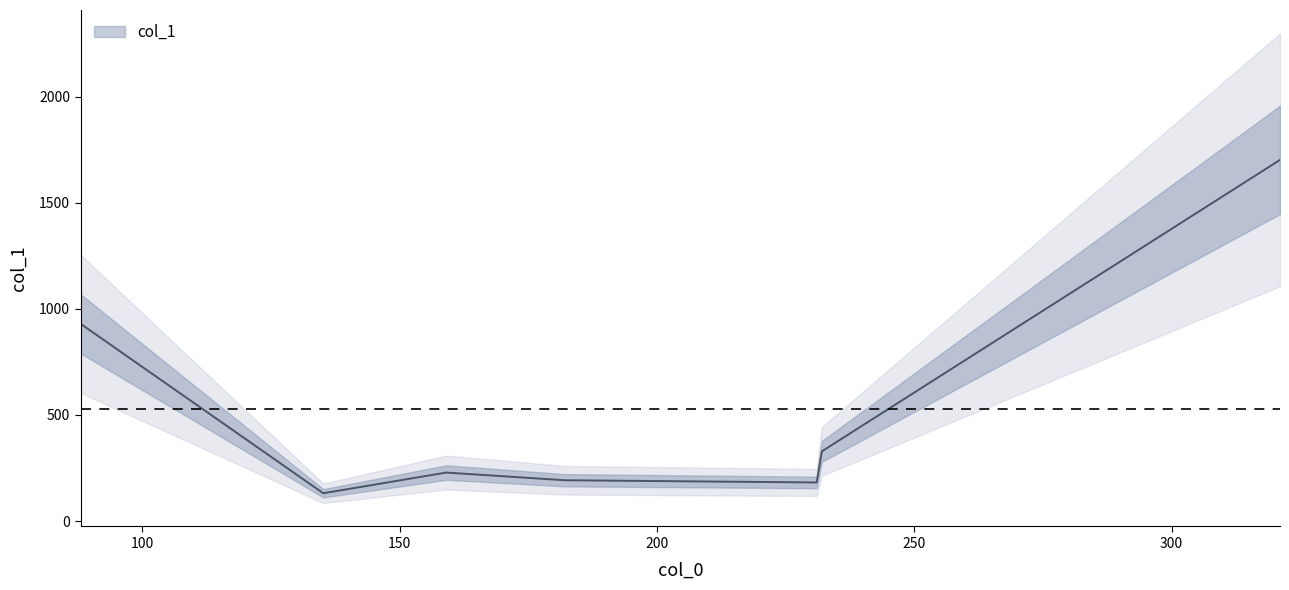

How many lines are shown in the chart?

1